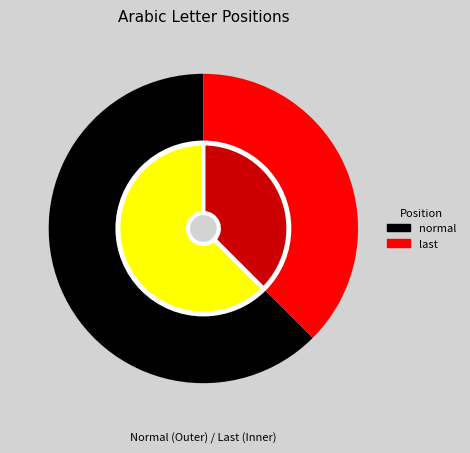

To the nearest percent, what portion does normal represent?

62%